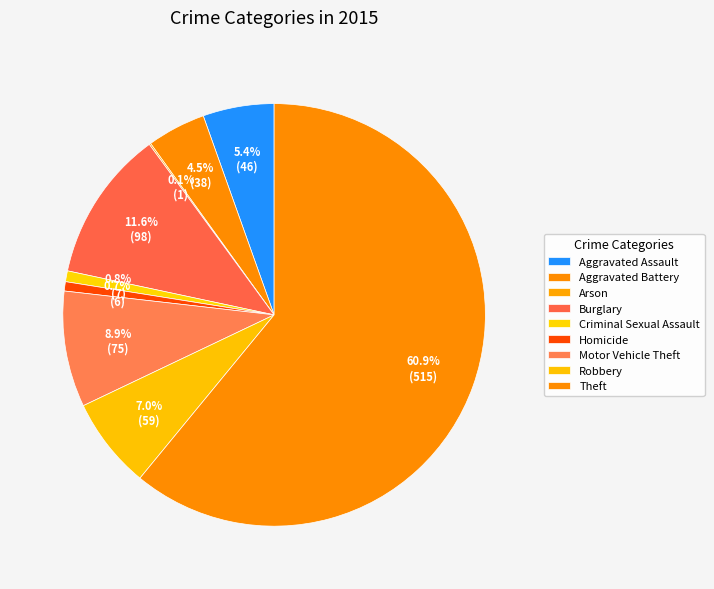

Between Burglary and Aggravated Battery, which is larger?

Burglary